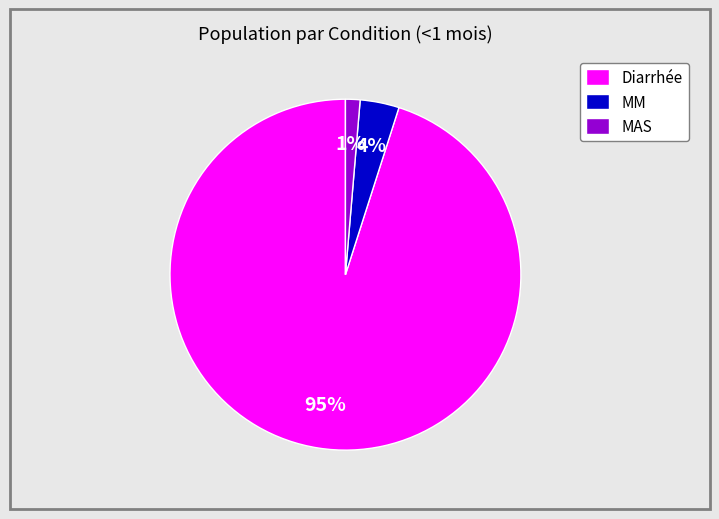

To the nearest percent, what is the difference between the MM and Diarrhée slice percentages?

91%